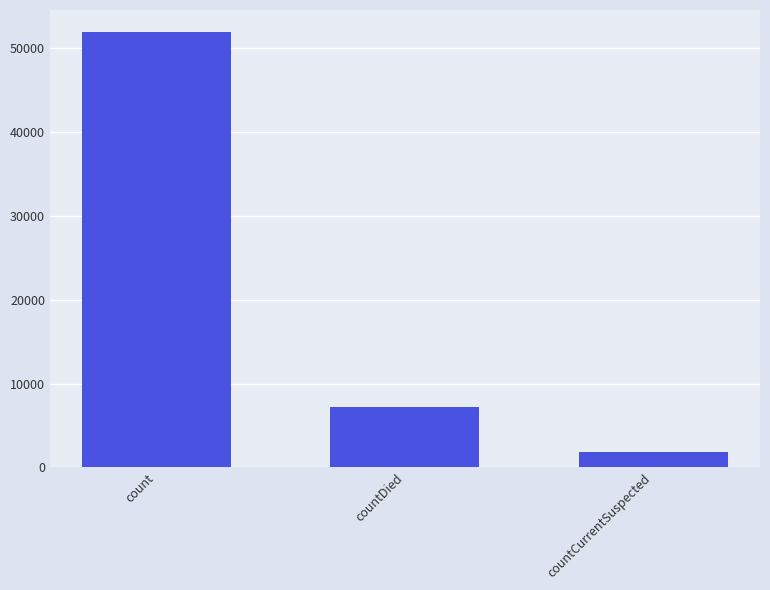

What is the sum of the values at countCurrentSuspected and countDied?

9001